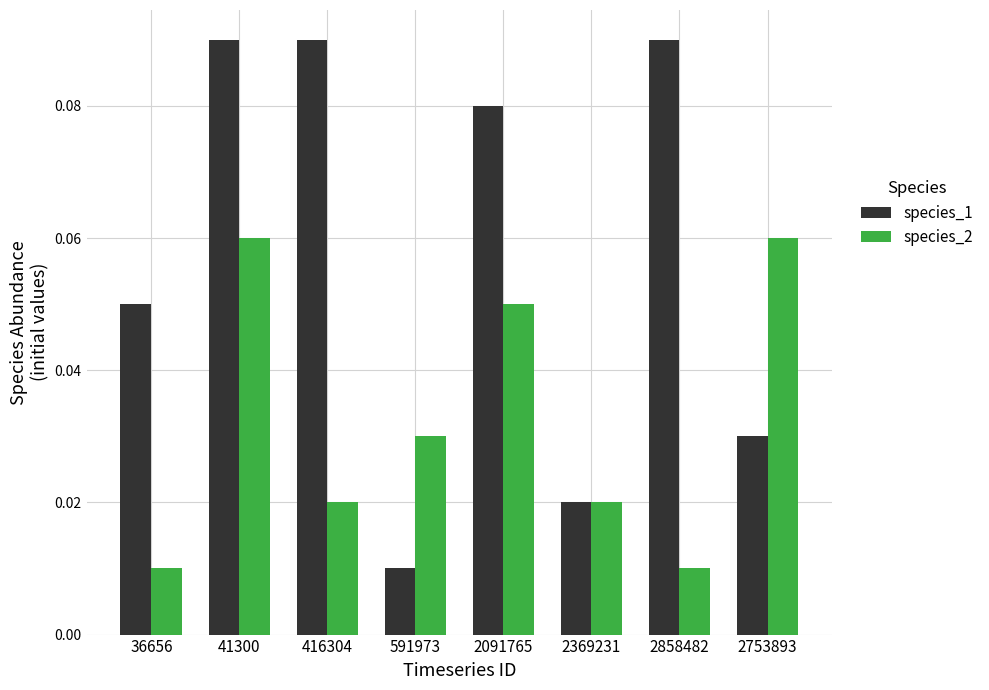

Which series changed the most between 36656 and 2753893?

species_2